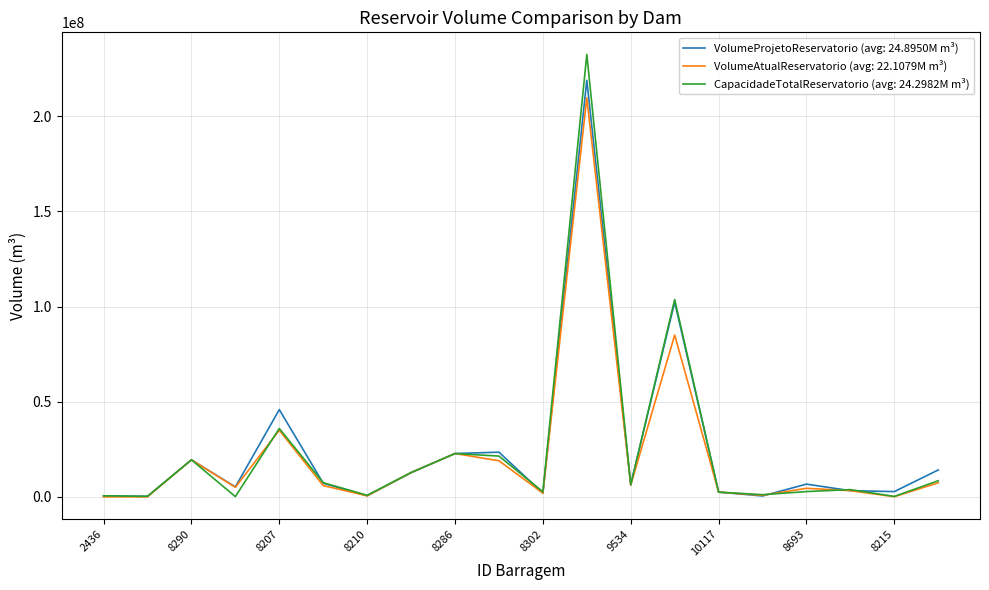

Which series has the largest range (max minus min)?

CapacidadeTotalReservatorio (avg: 24.2982M m³)